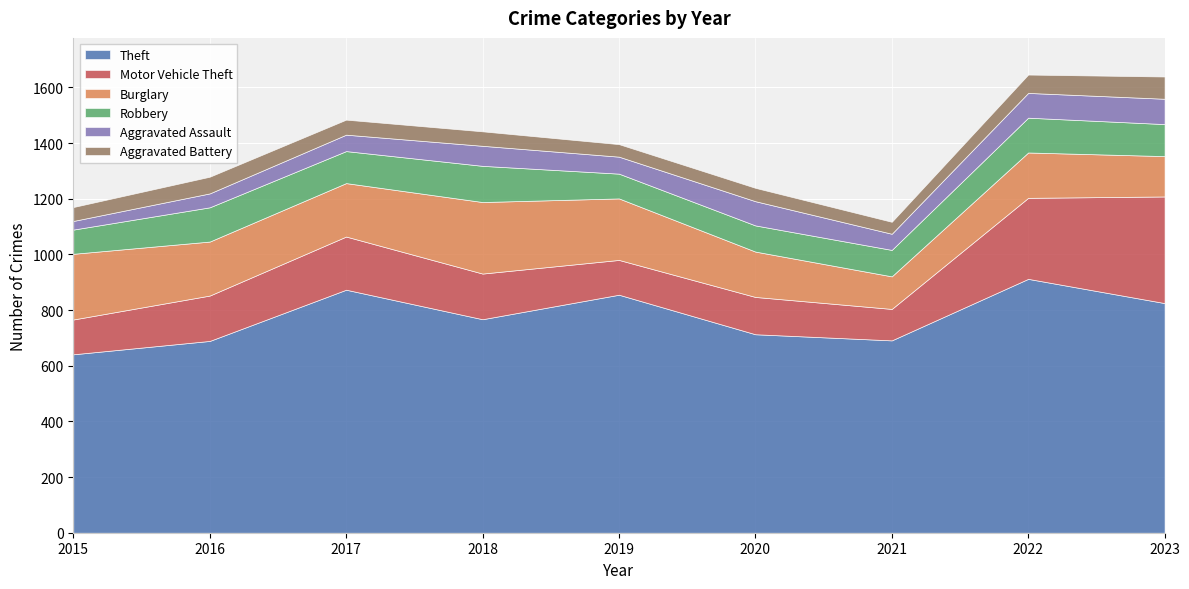

How many lines are shown in the chart?

6